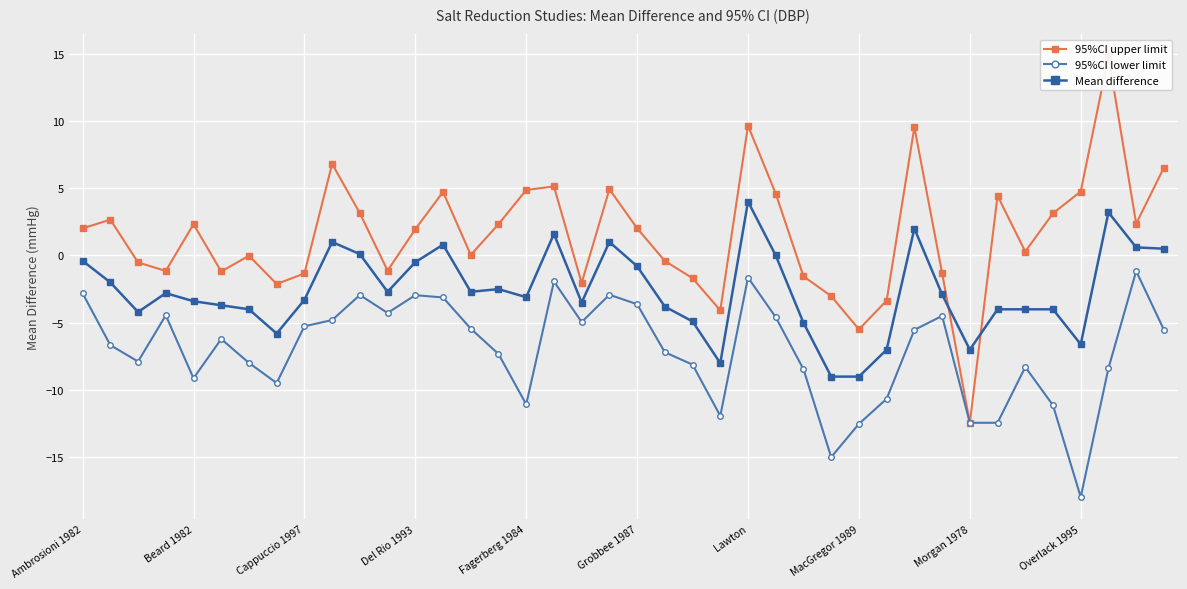

At how many categories does at least one series exceed 3?

14